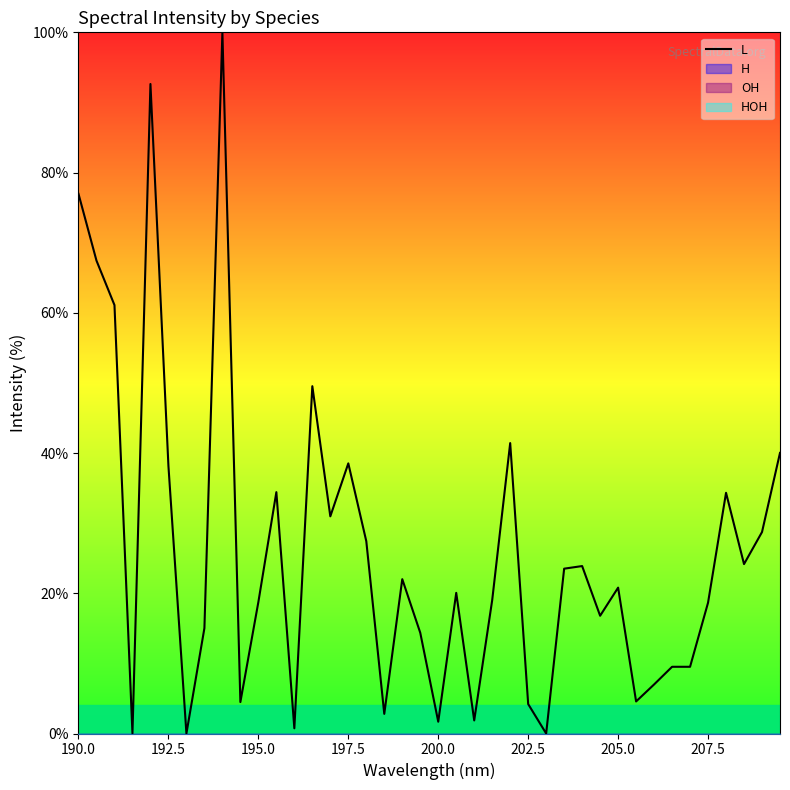

Is it true that the value at 190.0 is 77.0?

True